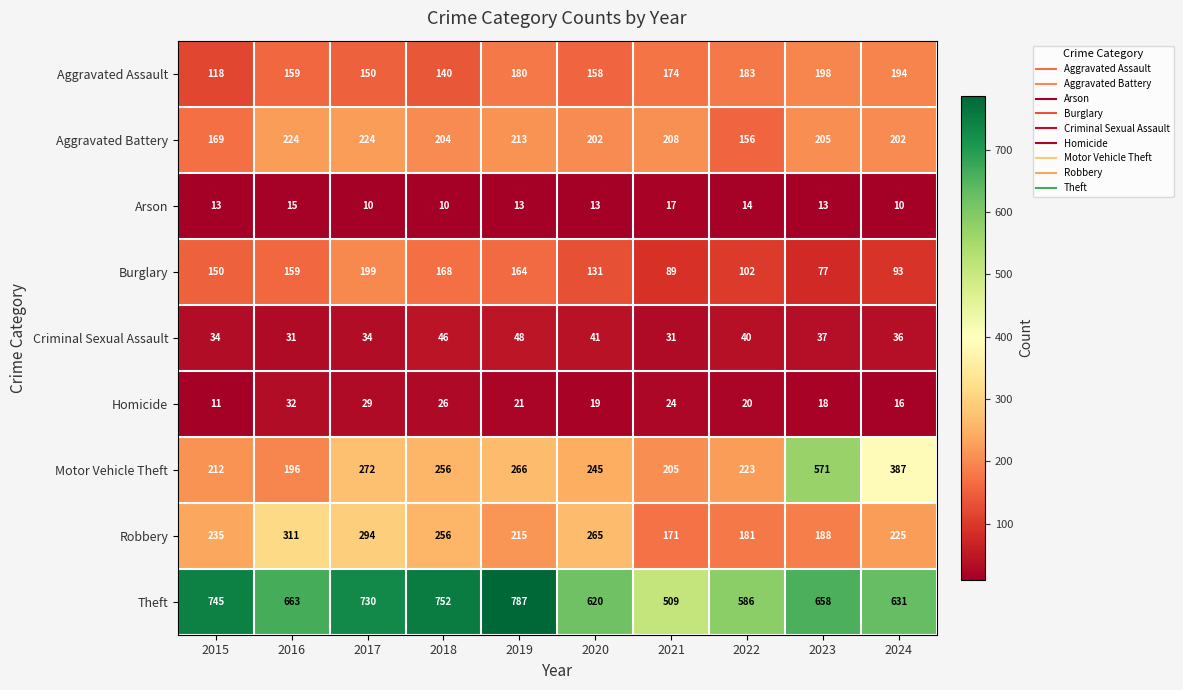

Is it true that Homicide equals 16 at 2024?

True